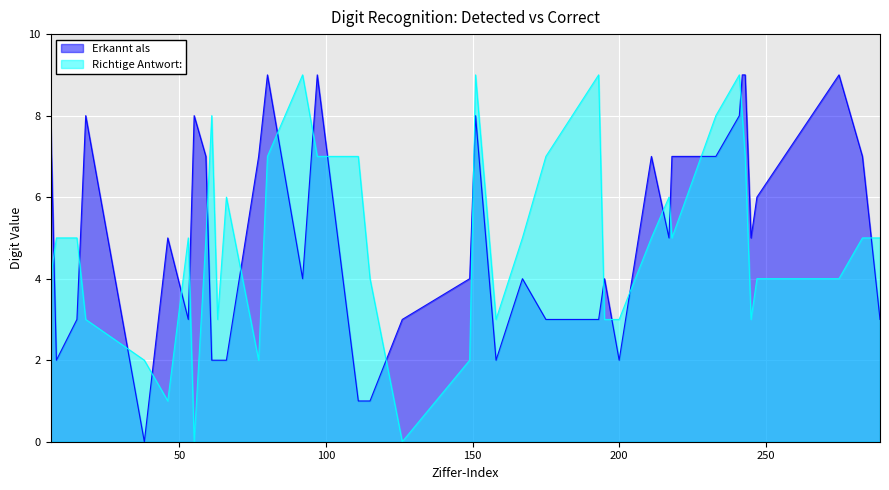

True or false: Erkannt als has a value of 12 at 241.

False